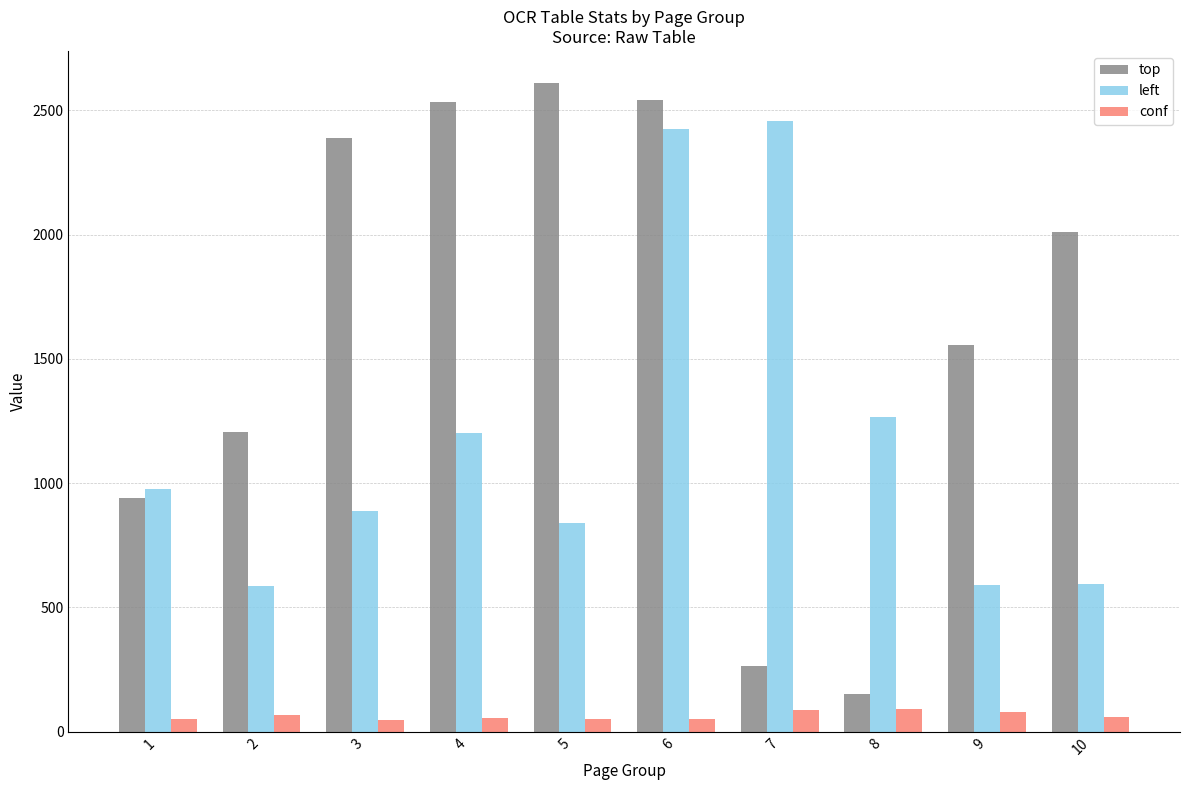

Which series has the largest range (max minus min)?

top